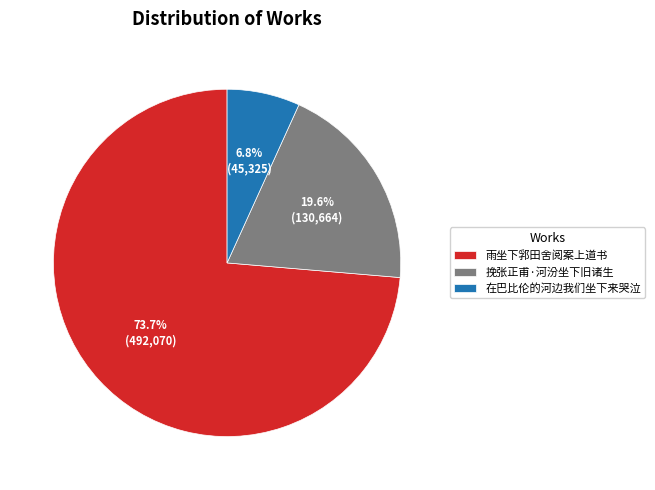

To the nearest percent, what is the combined percentage of 挽张正甫·河汾坐下旧诸生 and 在巴比伦的河边我们坐下来哭泣?

26%